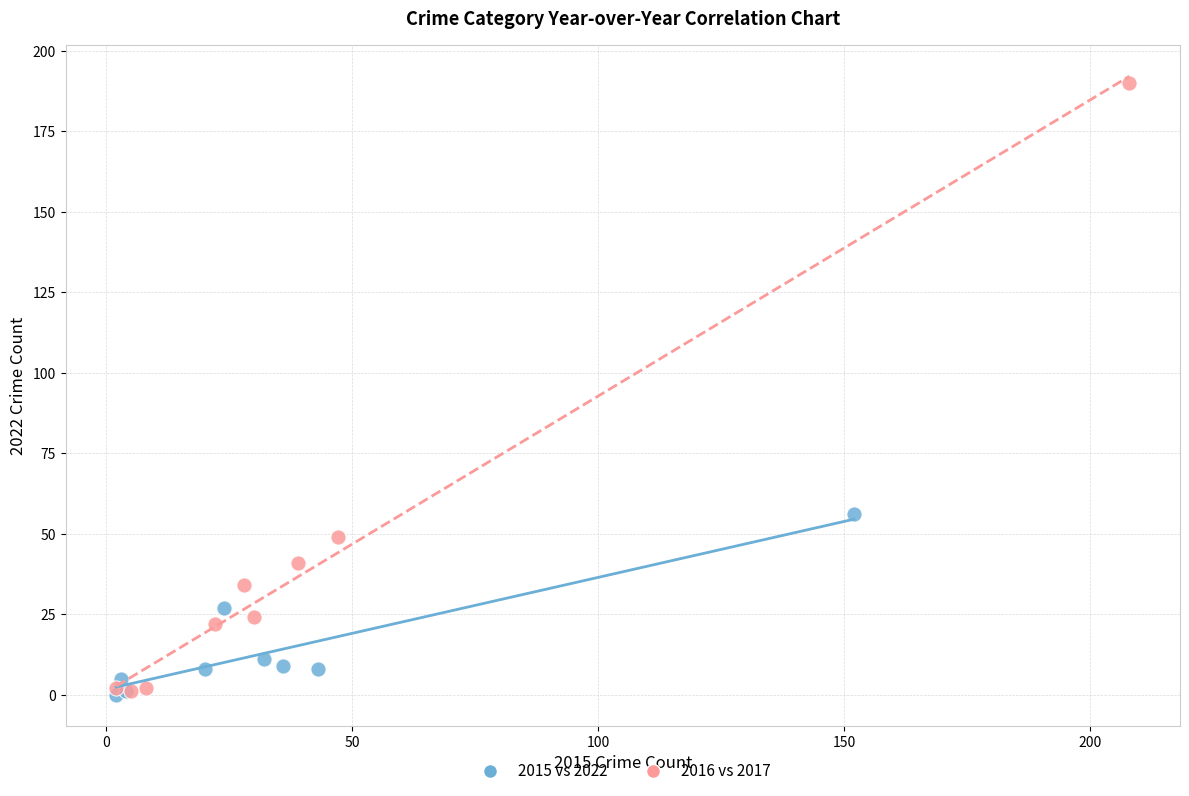

Which series contains the highest Y value?

2016 vs 2017